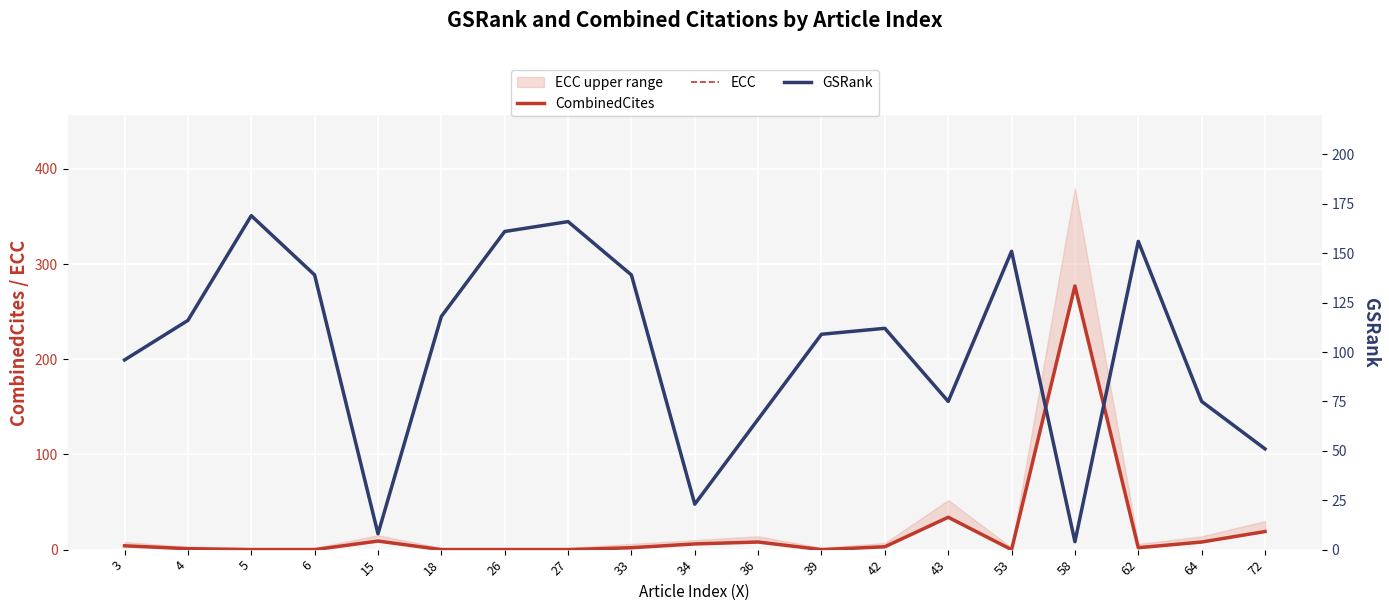

What is the difference between the maximum and minimum values in the GSRank series?

165